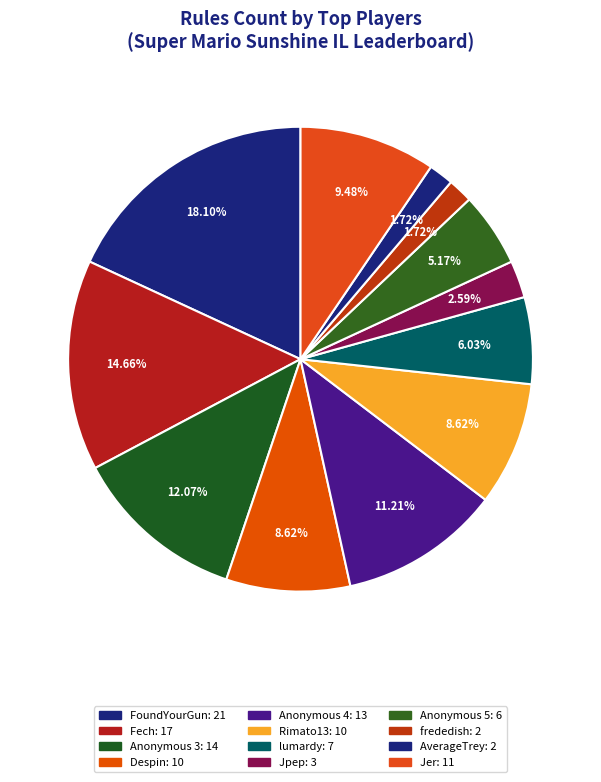

Count the number of slices in the pie.

12